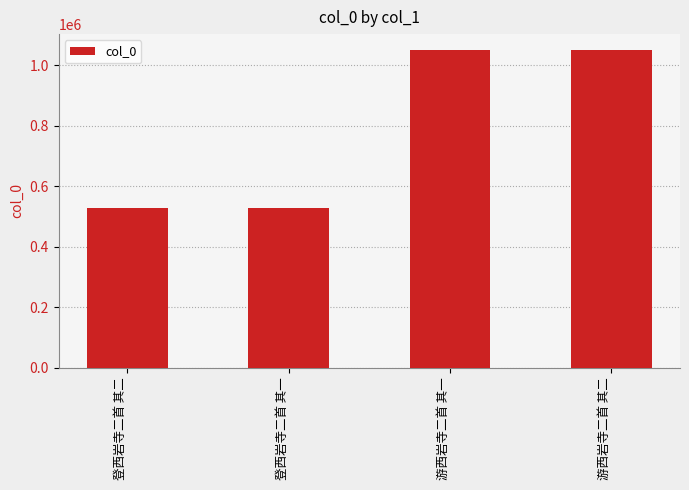

What is the sum of the values at 登西岩寺二首 其一 and 登西岩寺二首 其二?

1055883